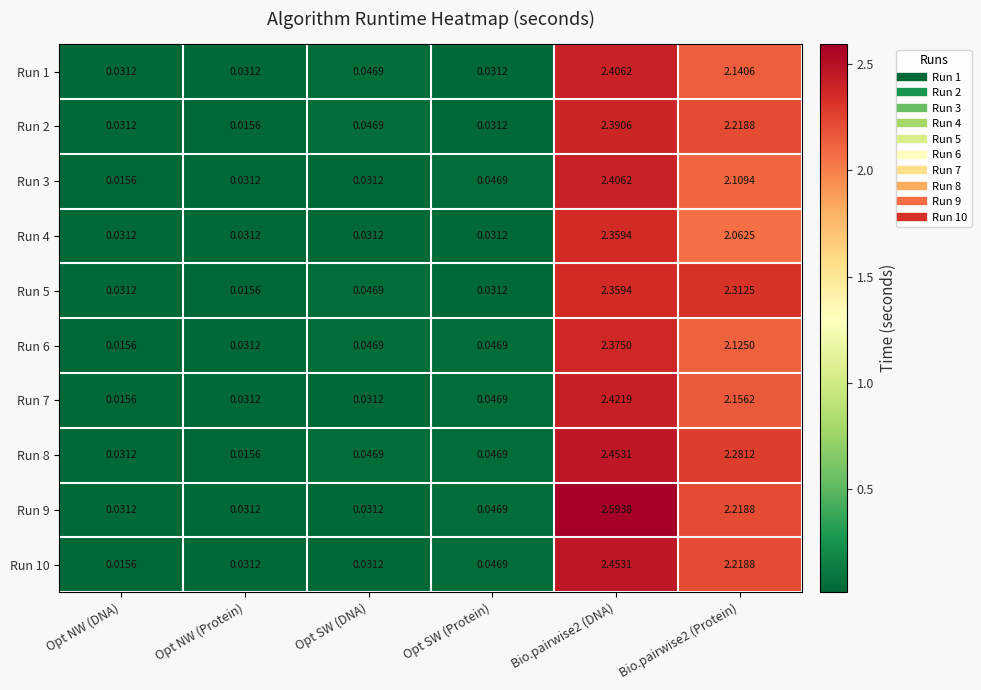

Is the value of Run 6 at Opt NW (Protein) greater than the value of Run 3 at Bio.pairwise2 (DNA)?

No